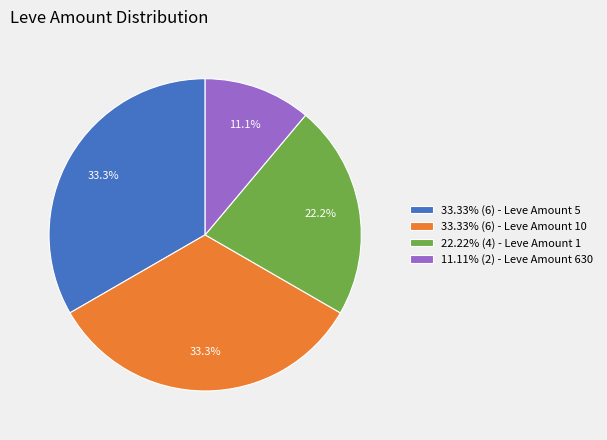

What portion of the pie excludes 33.33% (6) - Leve Amount 10?

66.7%